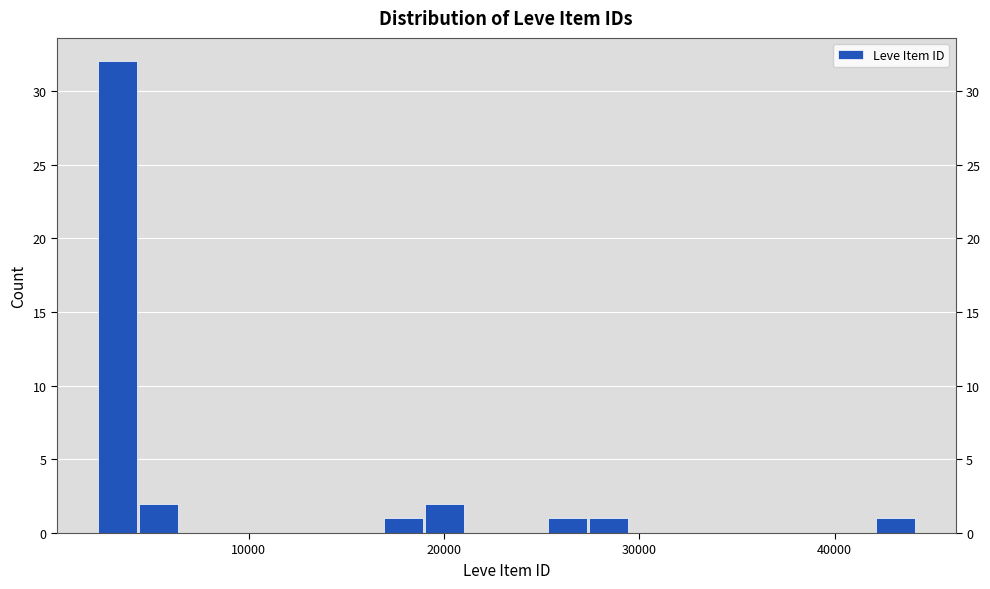

Read against the x-axis, roughly where is the centre of the tallest bar?

3000